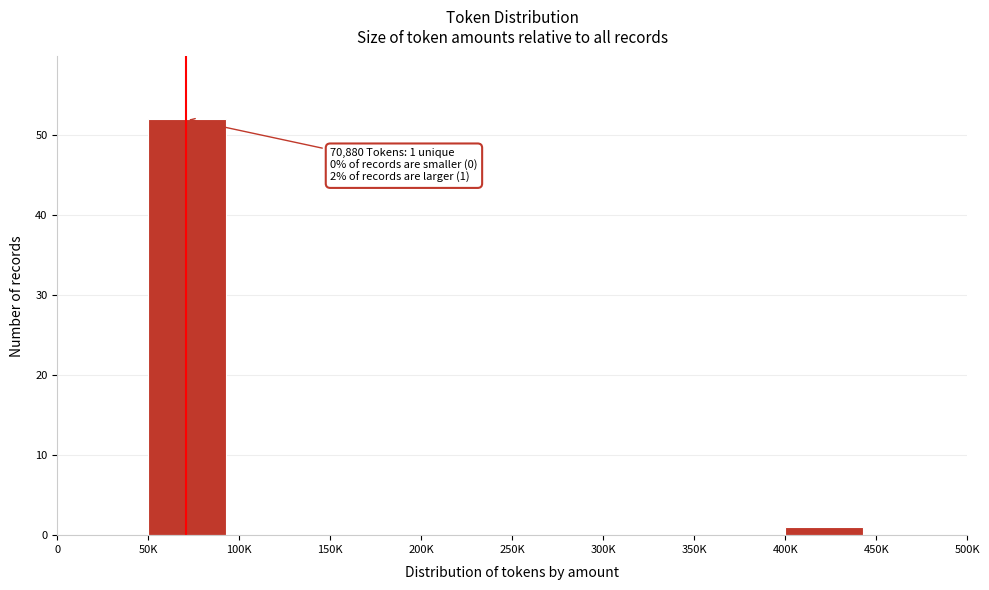

Reading left to right, extract all data points from this chart.

0=0	50K=52	100K=0	150K=0	200K=0	250K=0	300K=0	350K=0	400K=1	450K=0